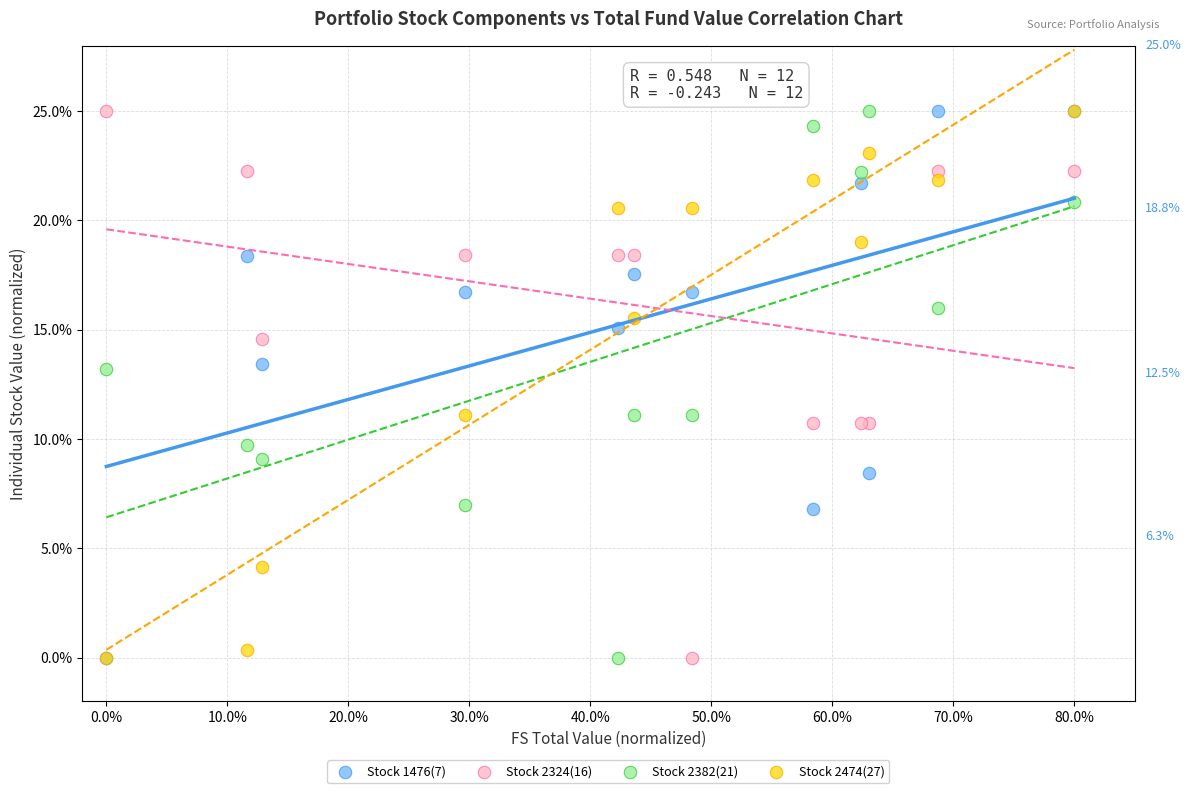

What are all the series names shown in the legend?

Stock 1476(7), Stock 2324(16), Stock 2382(21), Stock 2474(27)